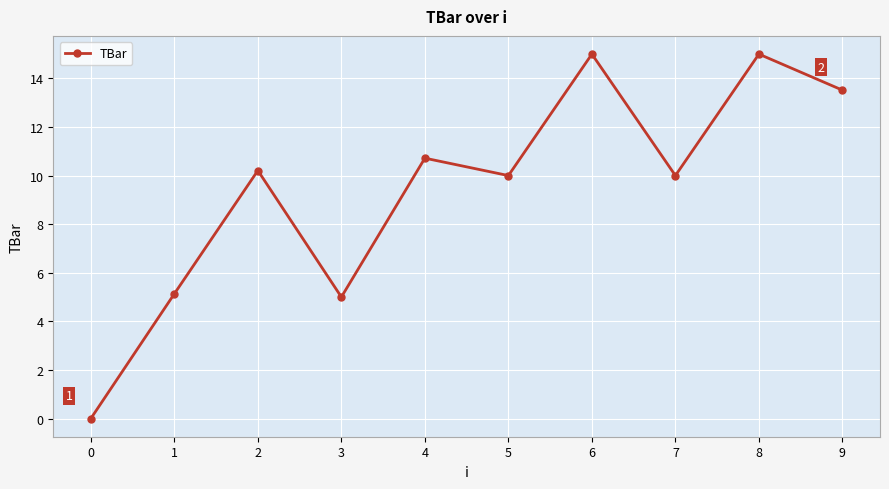

Between 0 and 7, which is larger?

7